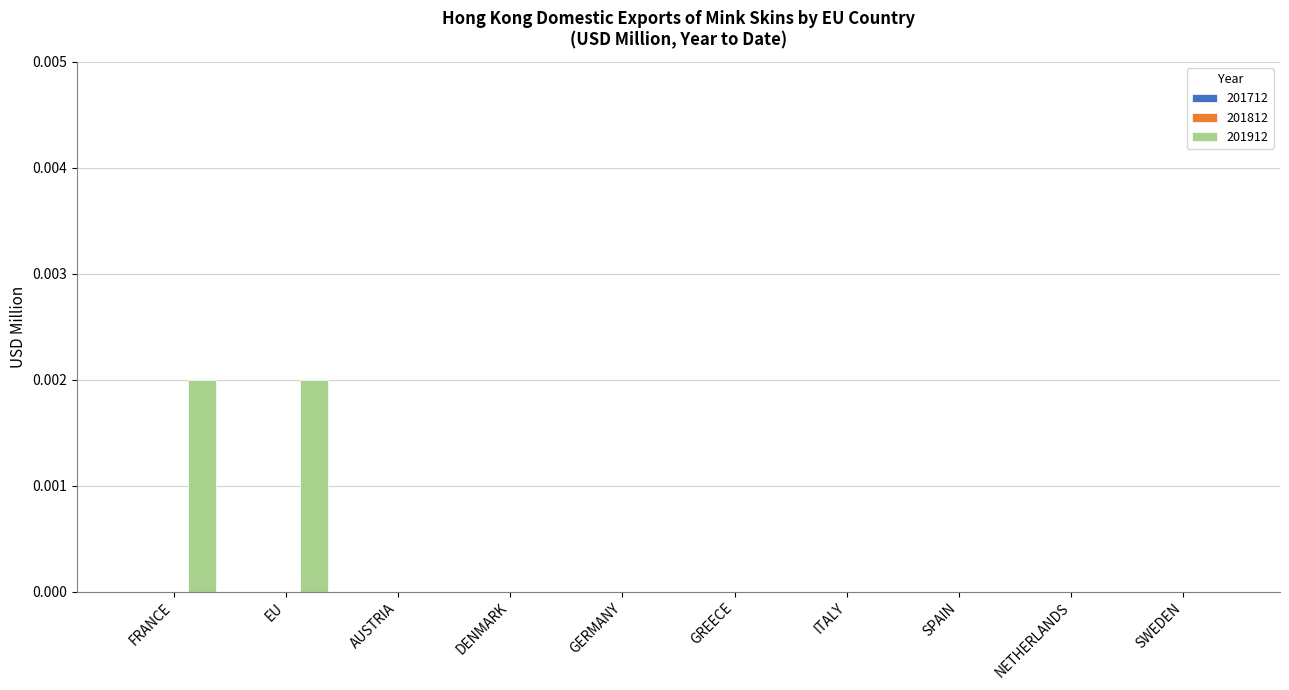

Which has a higher value, GREECE or FRANCE?

FRANCE